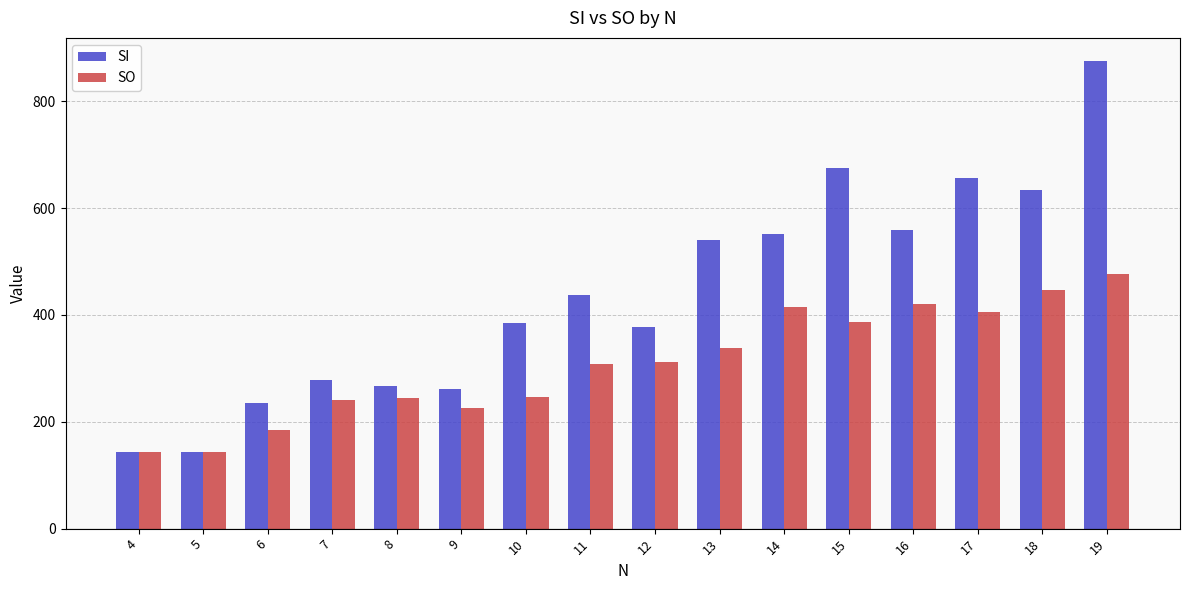

What is the average value of the SO series?

309